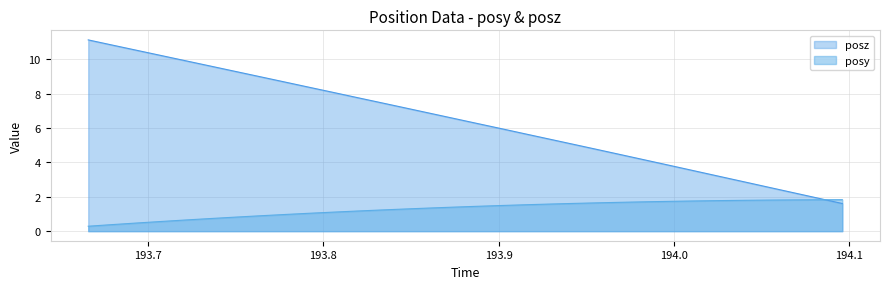

Between which two adjacent categories do posy and posz first intersect?

194.0823 and 194.0962